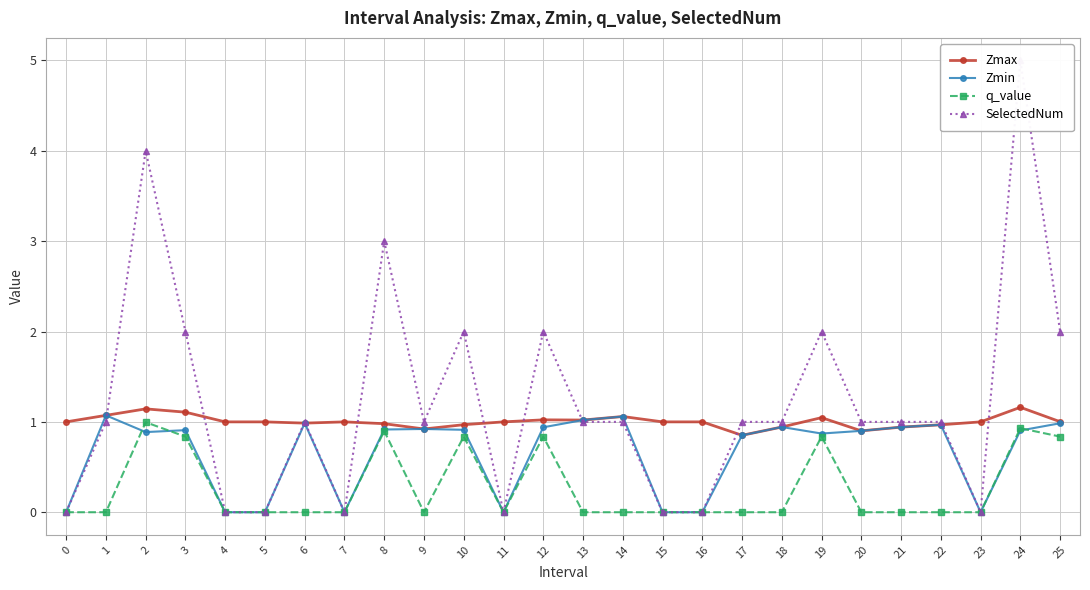

Reading right to left, transcribe all the data shown in this chart.

Zmax: 1.0	1.2	1.0	1.0	0.9	0.9	1.0	0.9	0.9	1.0	1.0	1.1	1.0	1.0	1.0	1.0	0.9	1.0	1.0	1.0	1.0	1.0	1.1	1.1	1.1	1.0
Zmin: 1.0	0.9	0.0	1.0	0.9	0.9	0.9	0.9	0.9	0.0	0.0	1.1	1.0	0.9	0.0	0.9	0.9	0.9	0.0	1.0	0.0	0.0	0.9	0.9	1.1	0.0
q_value: 0.8	0.9	0.0	-0.0	-0.0	-0.0	0.8	-0.0	-0.0	0.0	0.0	-0.0	-0.0	0.8	0.0	0.8	-0.0	0.9	0.0	-0.0	0.0	0.0	0.8	1.0	-0.0	0.0
SelectedNum: 2.0	5.0	0.0	1.0	1.0	1.0	2.0	1.0	1.0	0.0	0.0	1.0	1.0	2.0	0.0	2.0	1.0	3.0	0.0	1.0	0.0	0.0	2.0	4.0	1.0	0.0